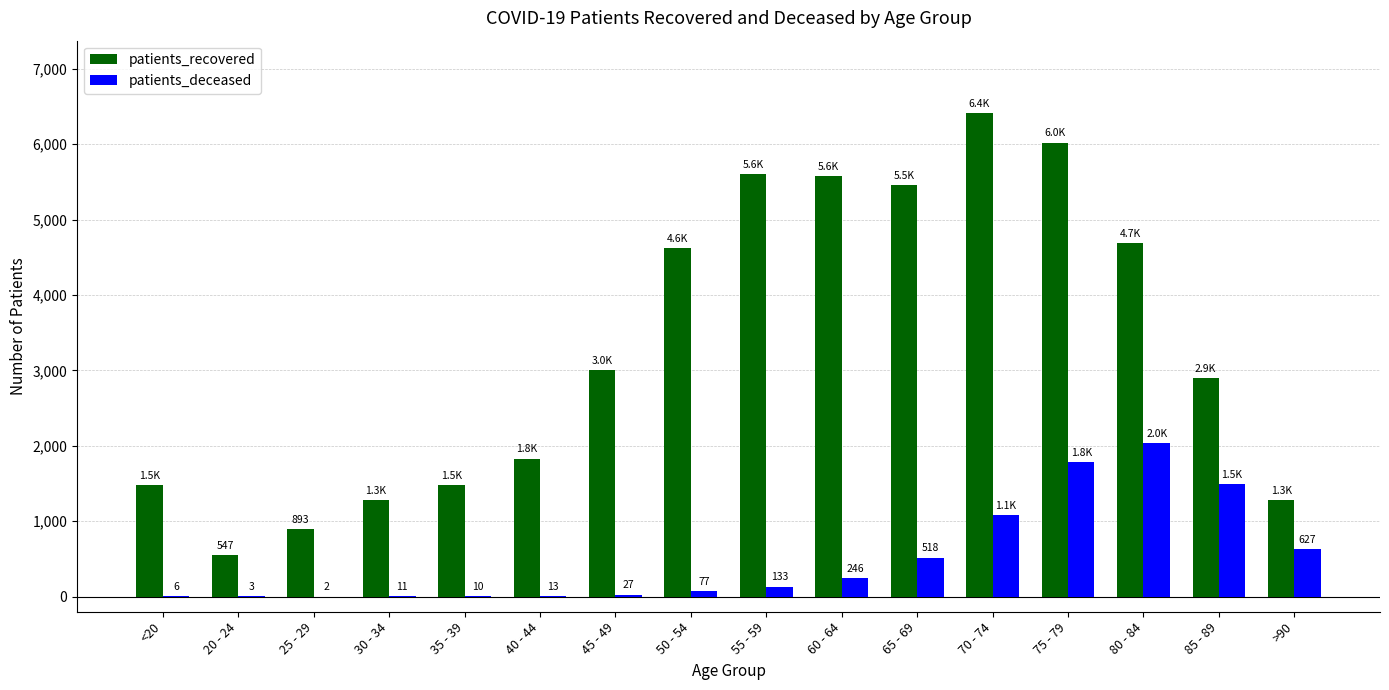

What is the greatest value displayed?

6412